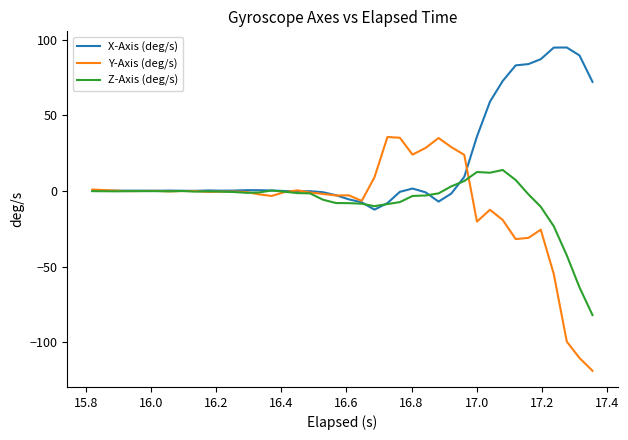

Which series has the largest total across all categories?

X-Axis (deg/s)